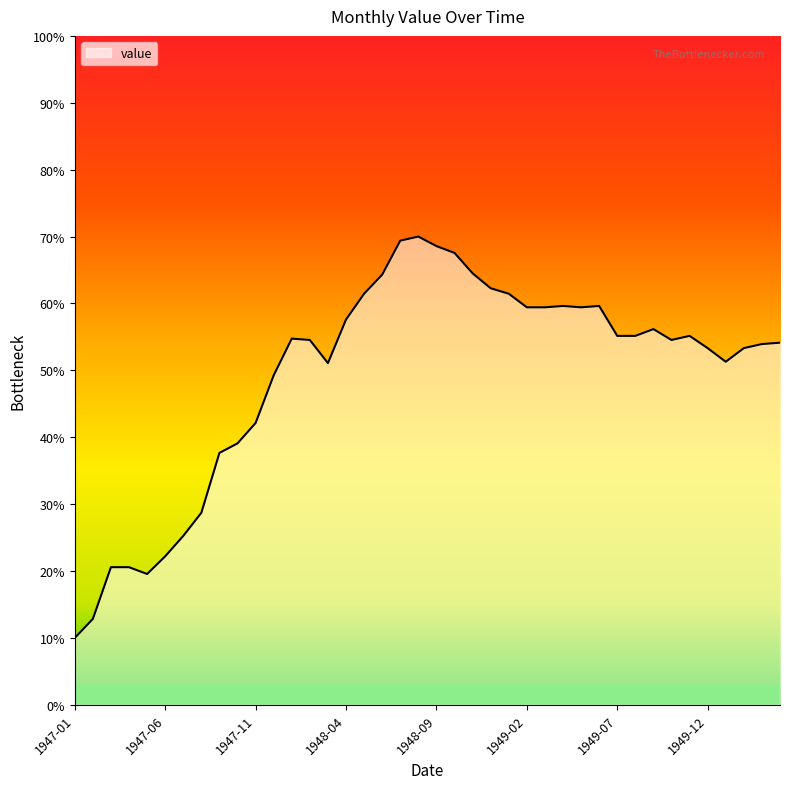

What is the smallest value displayed?

10.0